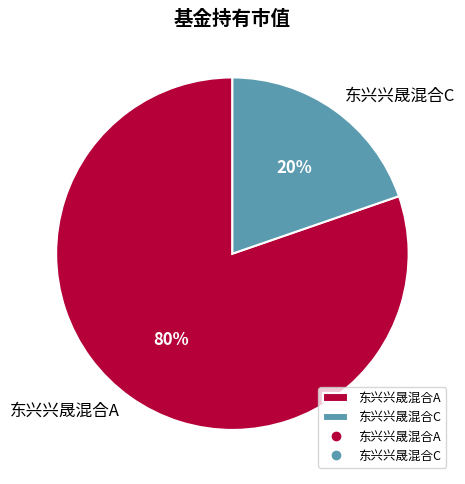

Does 东兴兴晟混合C account for over 50% of the chart?

No